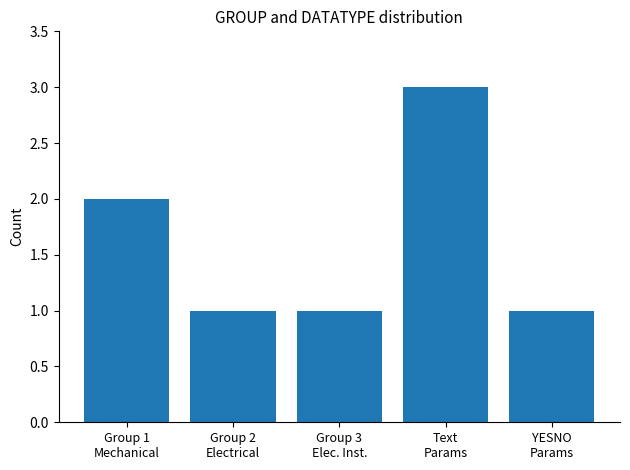

Reading right to left, list all the values displayed in this chart.

1	3	1	1	2